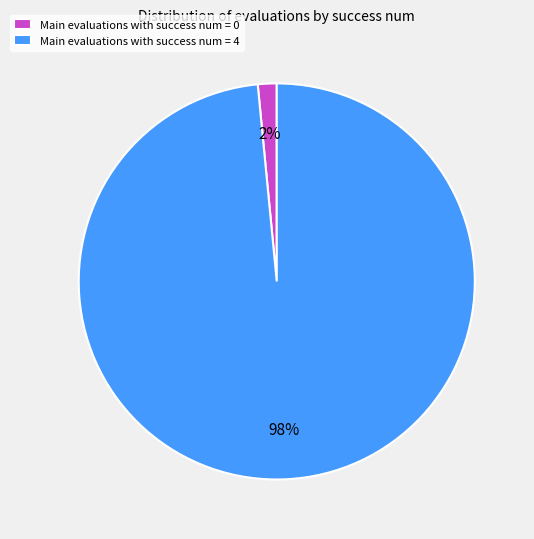

What percentage is the Main evaluations with success num = 4 slice, to the nearest percent?

98%